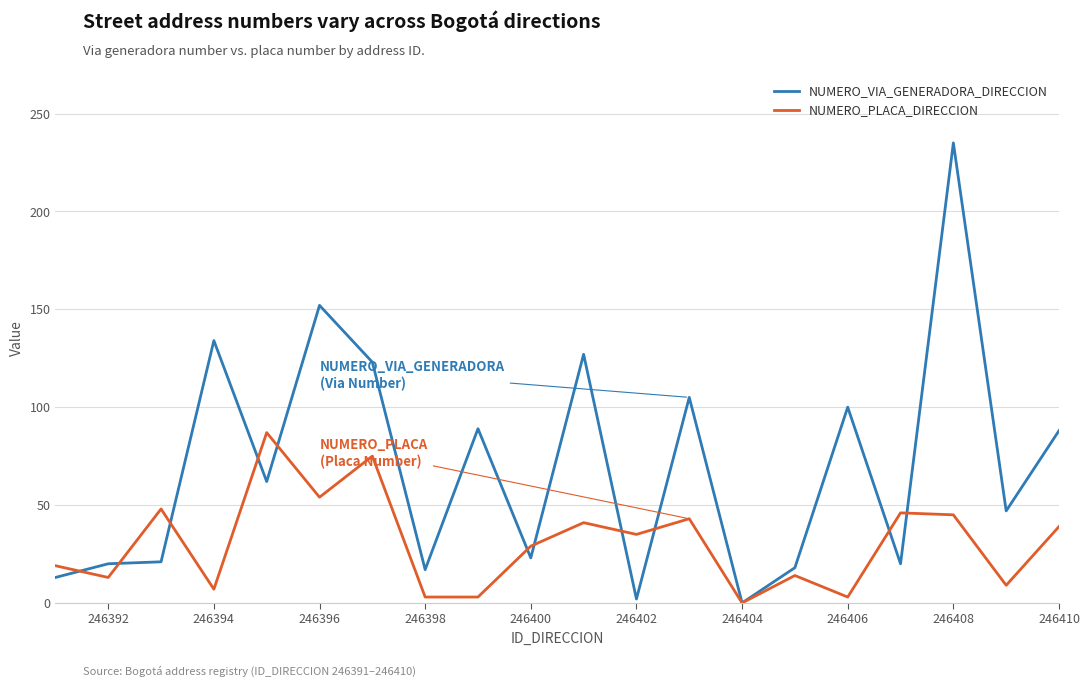

Rank the series by their average value, from highest to lowest.

NUMERO_VIA_GENERADORA_DIRECCION, NUMERO_PLACA_DIRECCION